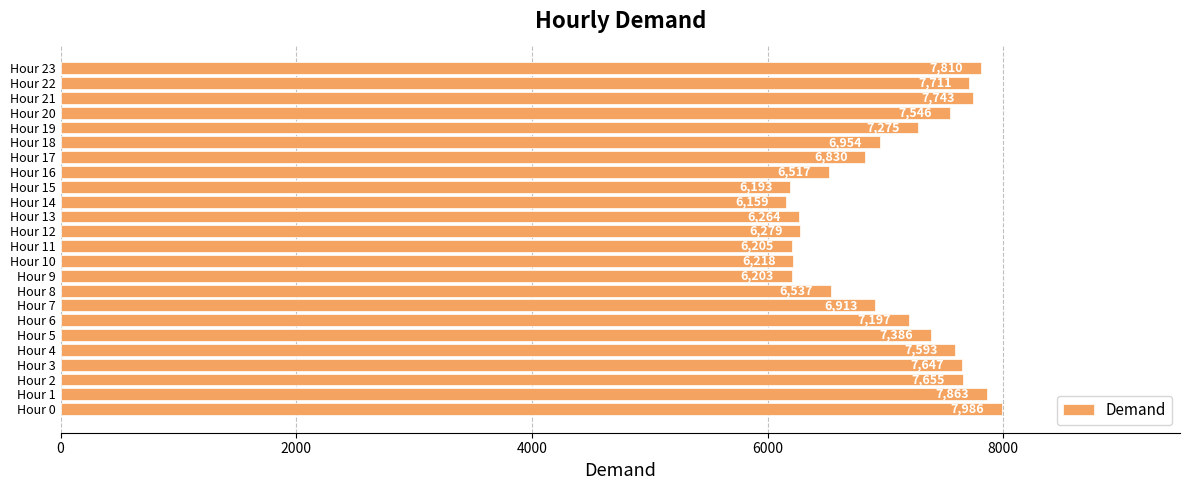

What is the difference between the maximum and minimum values?

1827